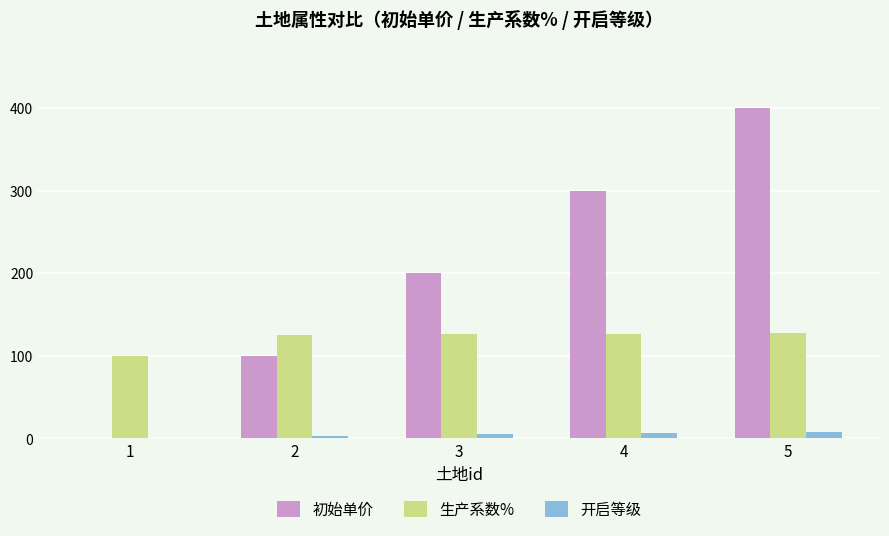

Which series has the largest total across all categories?

初始单价